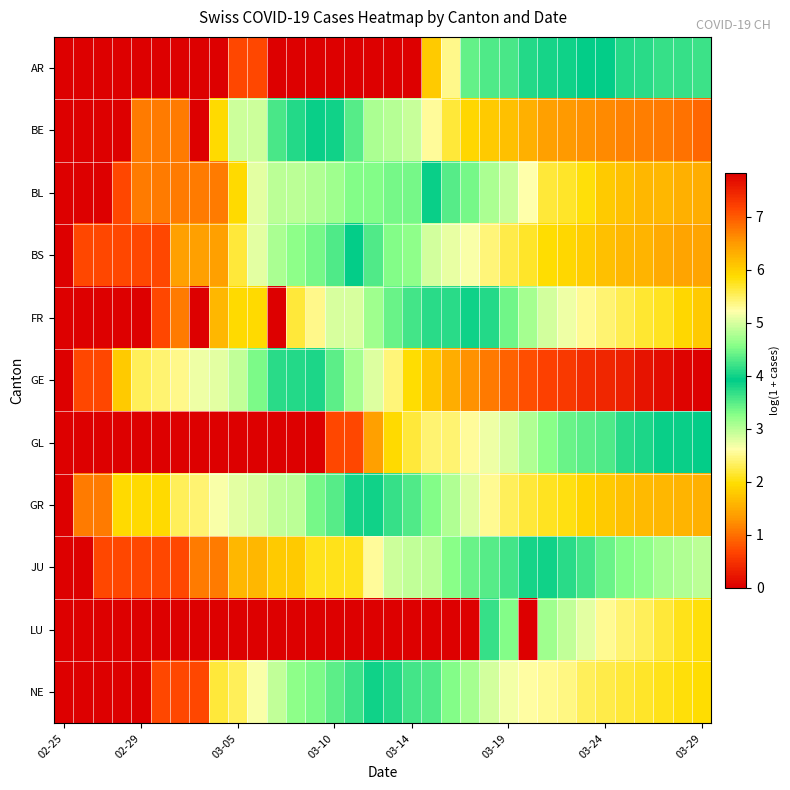

At how many categories does at least one series exceed 7?

10